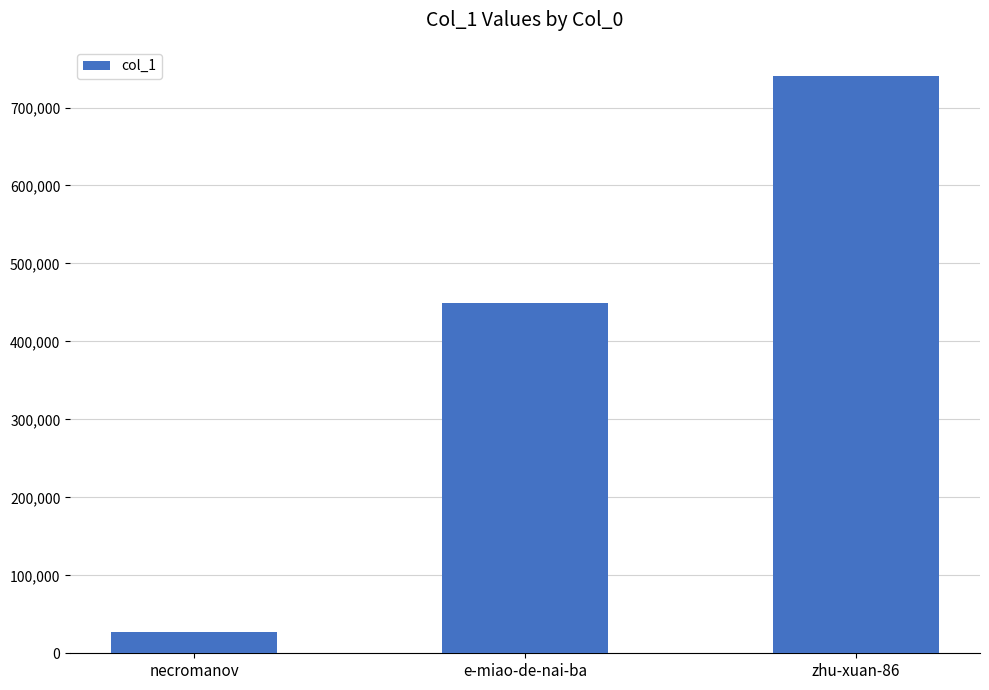

What is the ratio of the value at e-miao-de-nai-ba to the value at zhu-xuan-86?

0.6